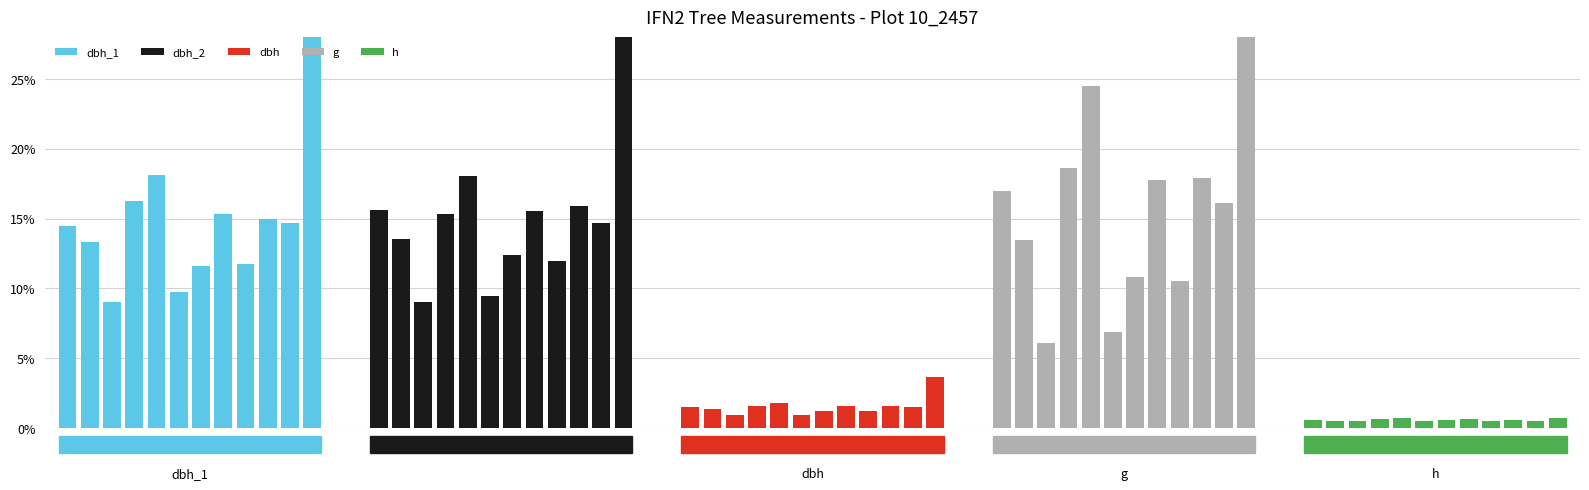

Is the value of h at 11 greater than the value of dbh at 9?

No